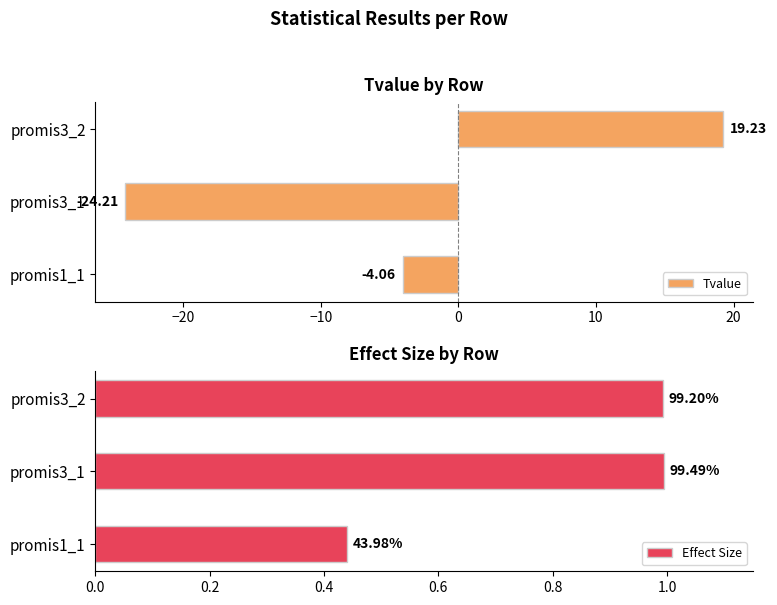

What is the average value of the Tvalue series?

-3.0